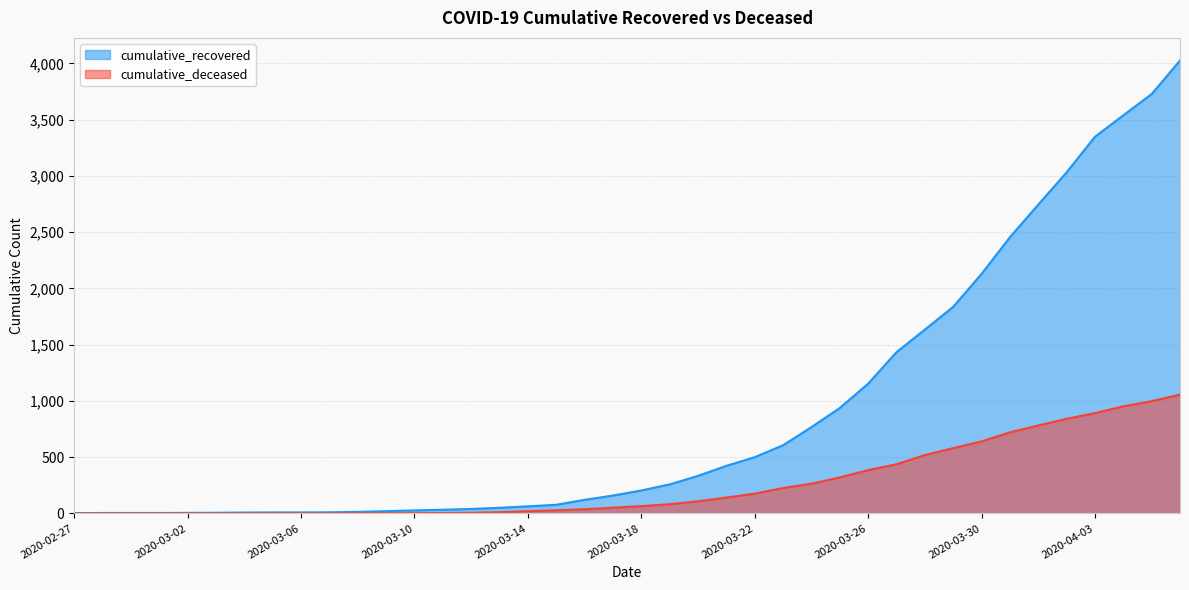

Reading left to right, what are all the values shown in this chart?

cumulative_recovered: 2020-02-27=3	2020-02-28=4	2020-02-29=4	2020-03-01=4	2020-03-02=5	2020-03-03=6	2020-03-04=8	2020-03-05=9	2020-03-06=9	2020-03-07=10	2020-03-08=14	2020-03-09=20	2020-03-10=27	2020-03-11=33	2020-03-12=40	2020-03-13=50	2020-03-14=63	2020-03-15=77	2020-03-16=121	2020-03-17=159	2020-03-18=204	2020-03-19=258	2020-03-20=334	2020-03-21=423	2020-03-22=500	2020-03-23=606	2020-03-24=767	2020-03-25=937	2020-03-26=1153	2020-03-27=1433	2020-03-28=1634	2020-03-29=1836	2020-03-30=2129	2020-03-31=2455	2020-04-01=2745	2020-04-02=3032	2020-04-03=3348	2020-04-04=3539	2020-04-05=3728	2020-04-06=4026
cumulative_deceased: 2020-02-27=0	2020-02-28=0	2020-02-29=0	2020-03-01=0	2020-03-02=0	2020-03-03=0	2020-03-04=0	2020-03-05=0	2020-03-06=0	2020-03-07=1	2020-03-08=2	2020-03-09=2	2020-03-10=2	2020-03-11=4	2020-03-12=6	2020-03-13=11	2020-03-14=20	2020-03-15=28	2020-03-16=37	2020-03-17=51	2020-03-18=65	2020-03-19=82	2020-03-20=108	2020-03-21=141	2020-03-22=176	2020-03-23=226	2020-03-24=264	2020-03-25=320	2020-03-26=385	2020-03-27=437	2020-03-28=519	2020-03-29=580	2020-03-30=640	2020-03-31=721	2020-04-01=782	2020-04-02=841	2020-04-03=892	2020-04-04=952	2020-04-05=998	2020-04-06=1056